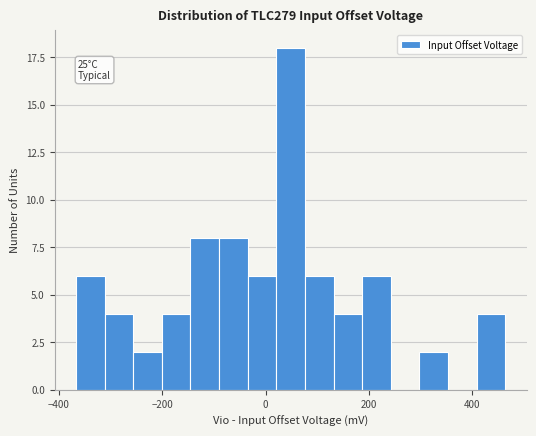

Around what value on the x-axis is the tallest bar? Give the approximate position of its centre, as read against the axis.

40